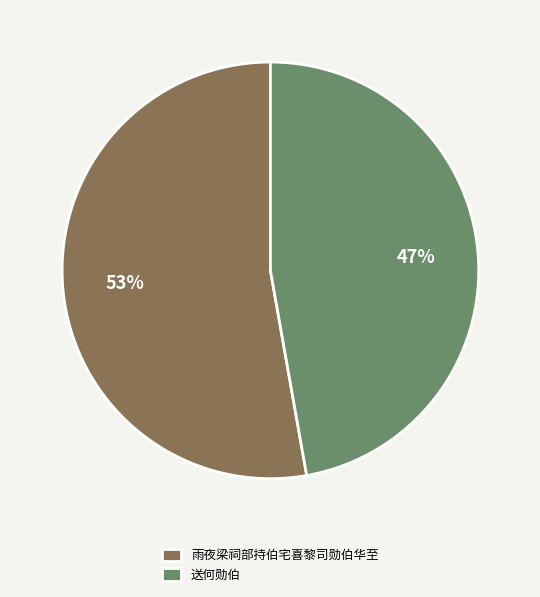

Does 送何勋伯 account for over 50% of the chart?

No